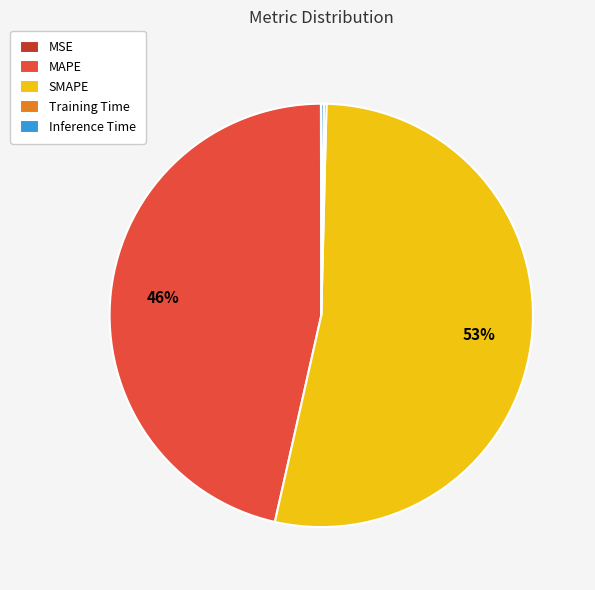

To the nearest percent, what percentage of the pie is MAPE?

46%